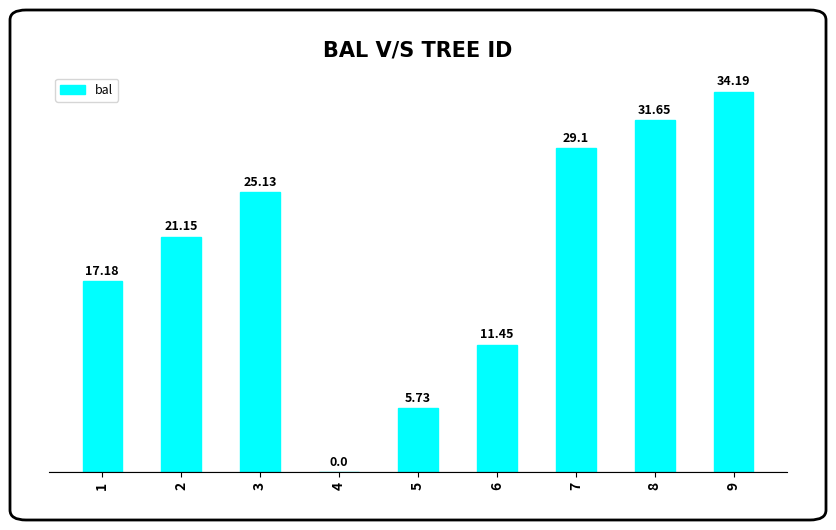

What is the change in value from 4 to 5?

+5.7